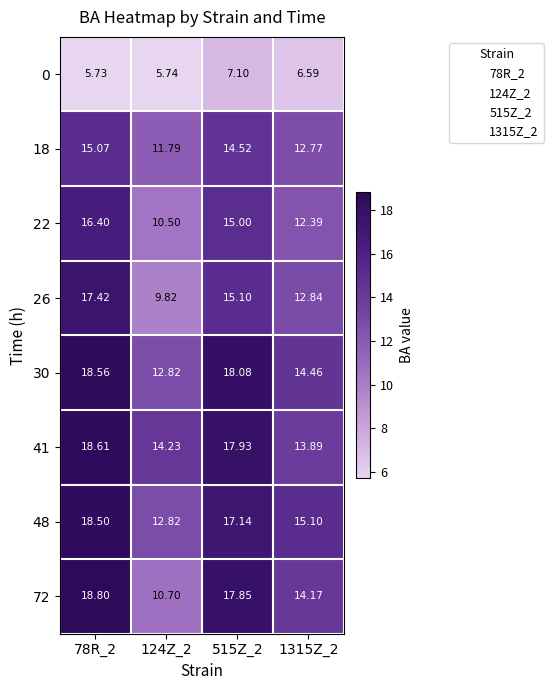

Between 78R_2 and 124Z_2, which series saw the biggest shift?

72